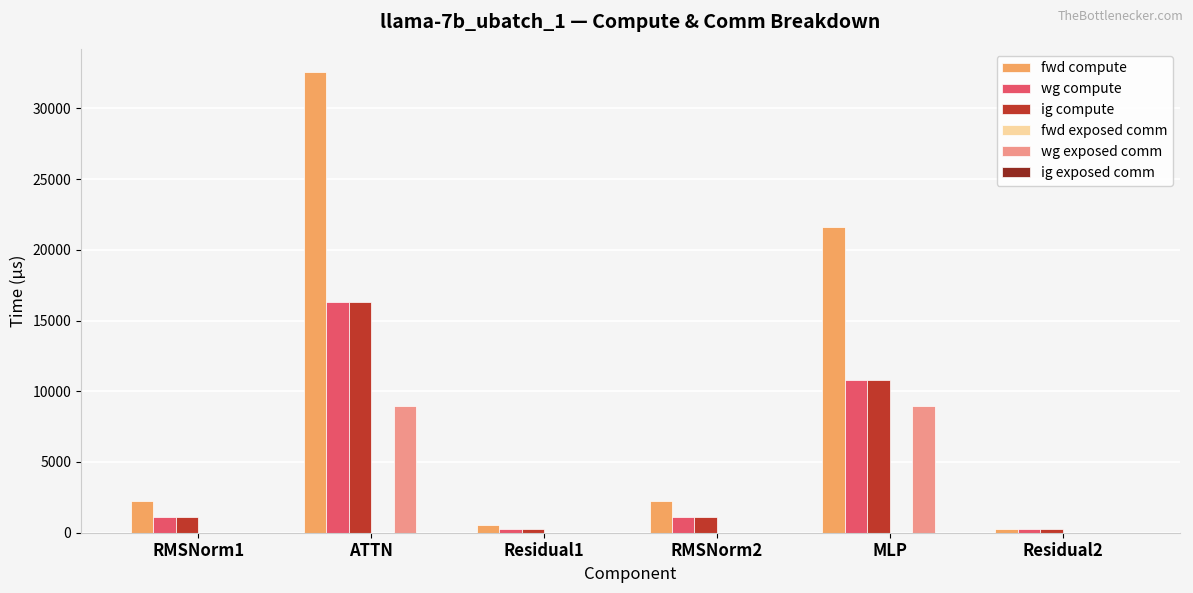

Which category has the highest value across all series?

ATTN